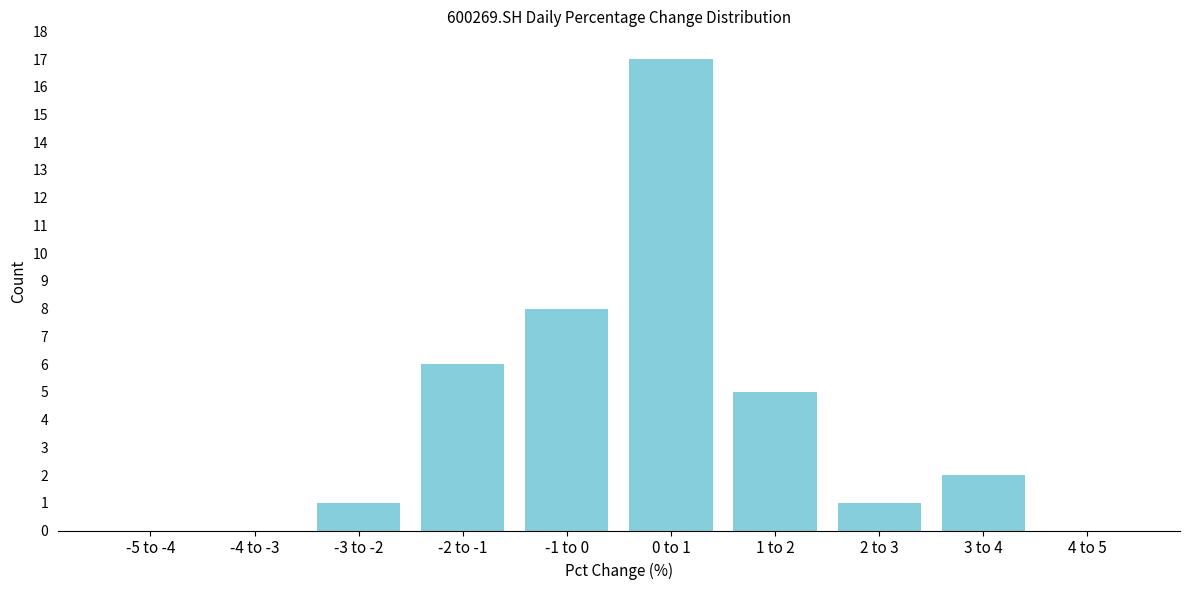

Reading left to right, extract all data points from this chart.

-5 to -4=0	-4 to -3=0	-3 to -2=1	-2 to -1=6	-1 to 0=8	0 to 1=17	1 to 2=5	2 to 3=1	3 to 4=2	4 to 5=0